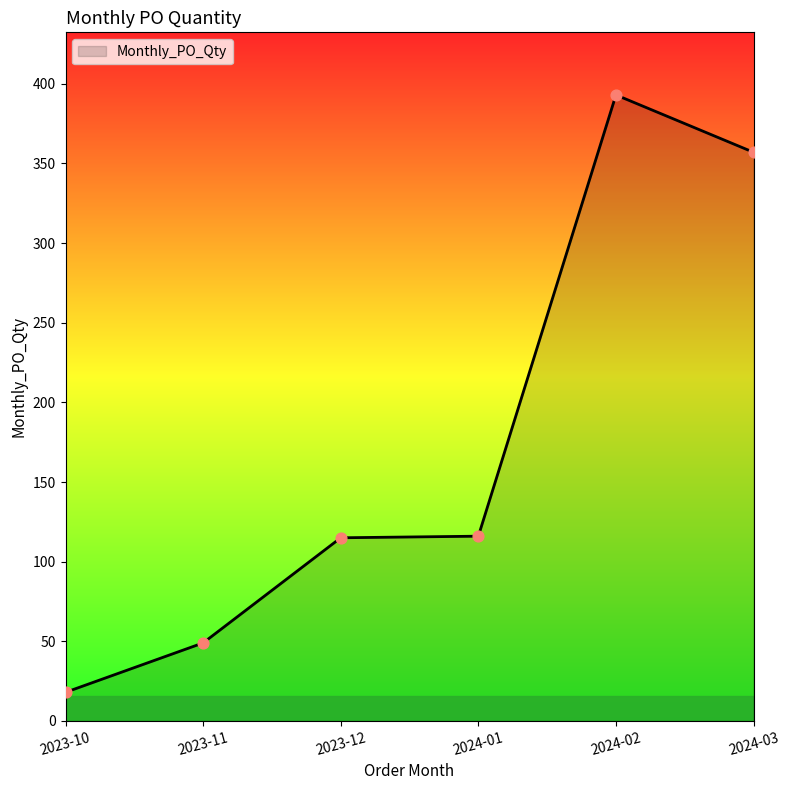

What is the ratio of the value at 2024-01 to the value at 2023-11?

2.4